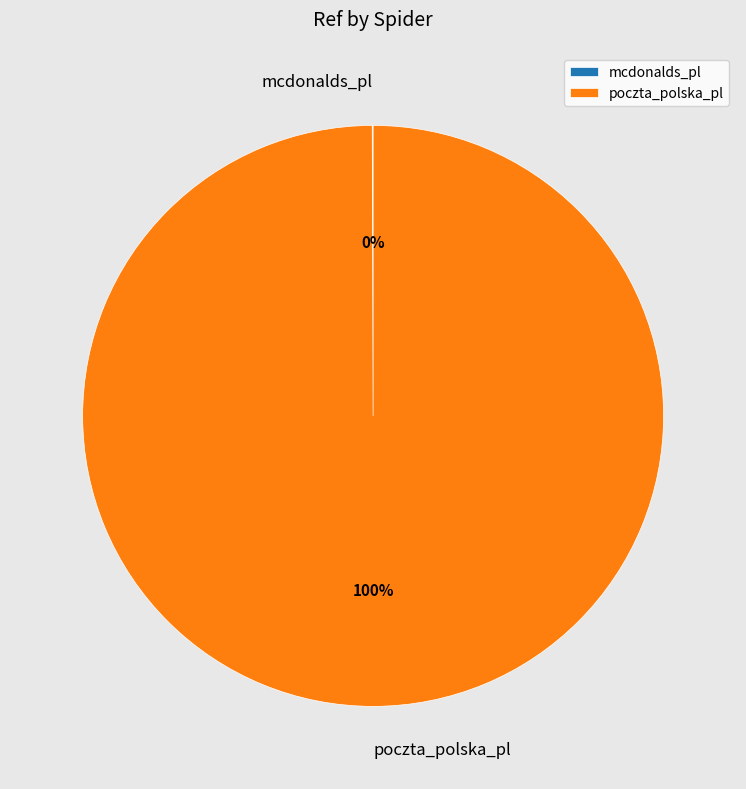

To the nearest percent, what is the difference between the largest and smallest slice percentages?

100%